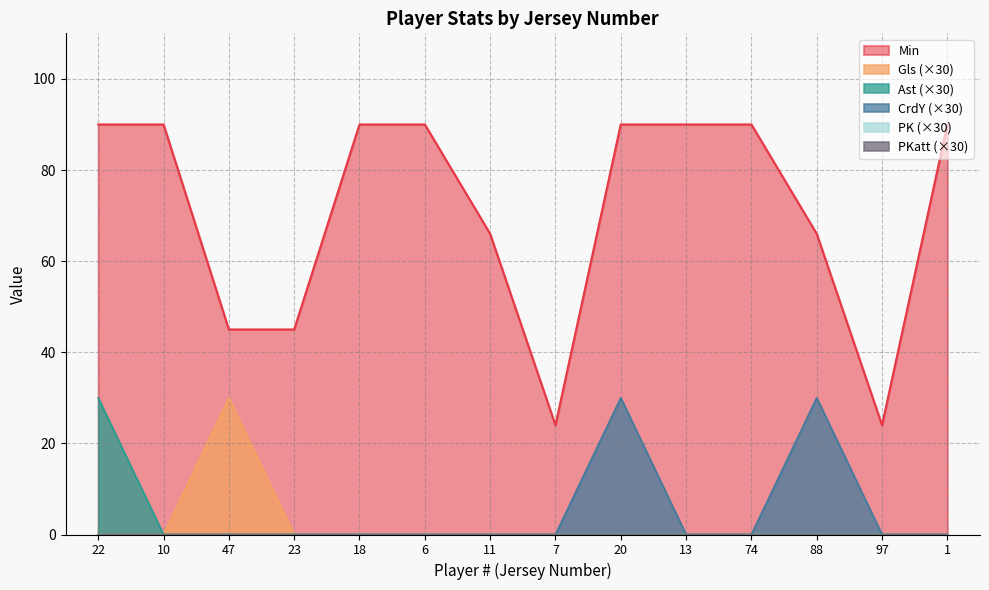

What is the spread (max minus min) of values at 6?

90